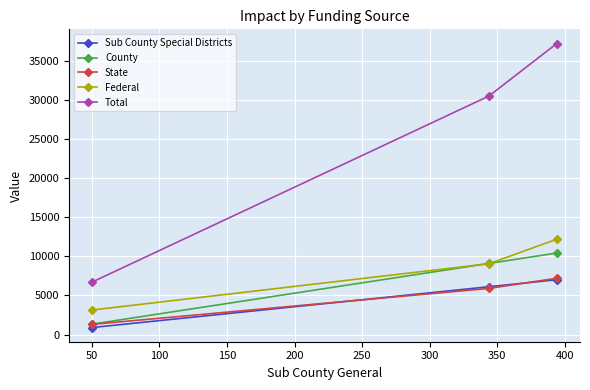

Count the number of data series in this chart.

5